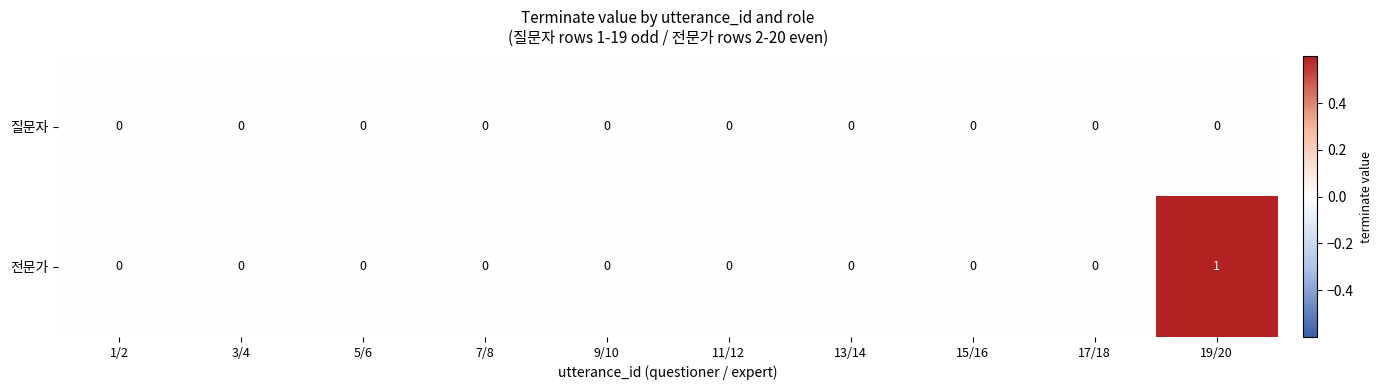

How many 전문가 values are between 0 and 1?

10